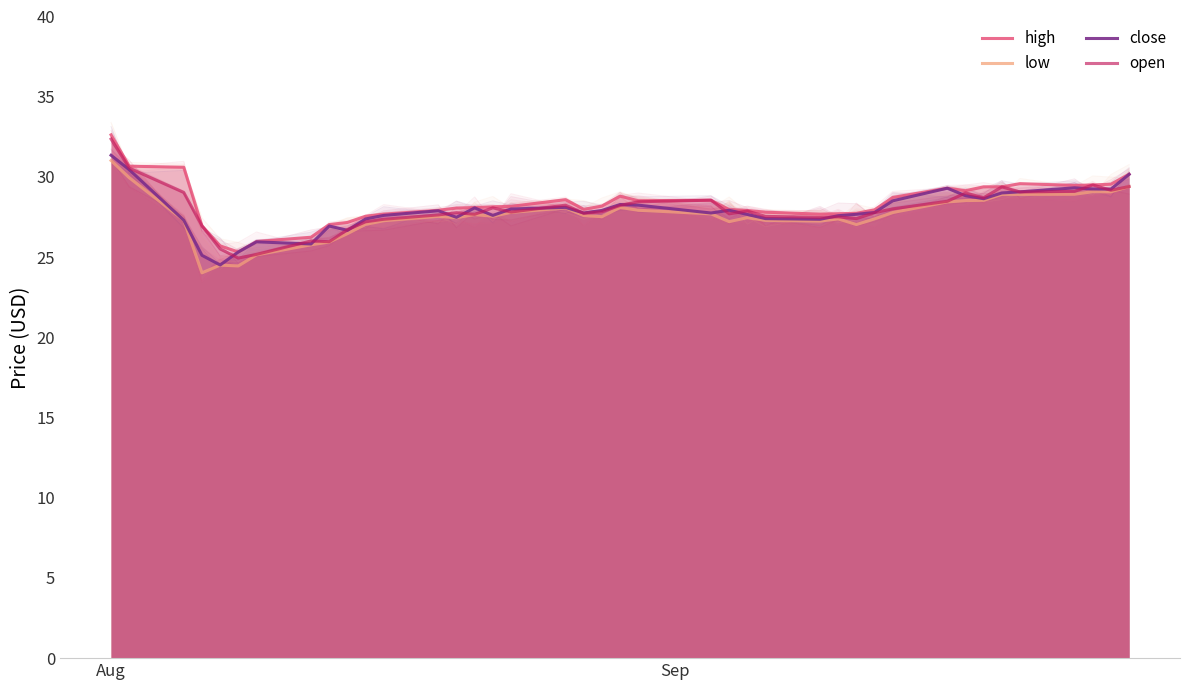

List the series in order of their peak value, lowest first.

low, close, open, high